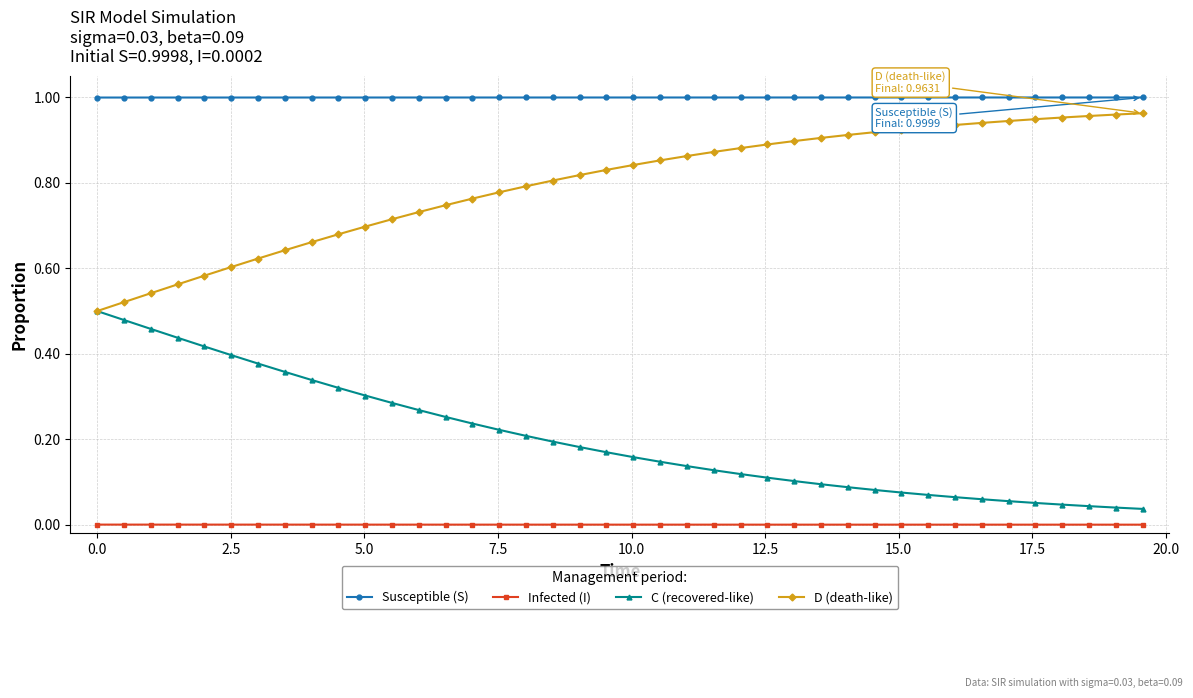

What are all the series names shown in the legend?

Susceptible (S), Infected (I), C (recovered-like), D (death-like)